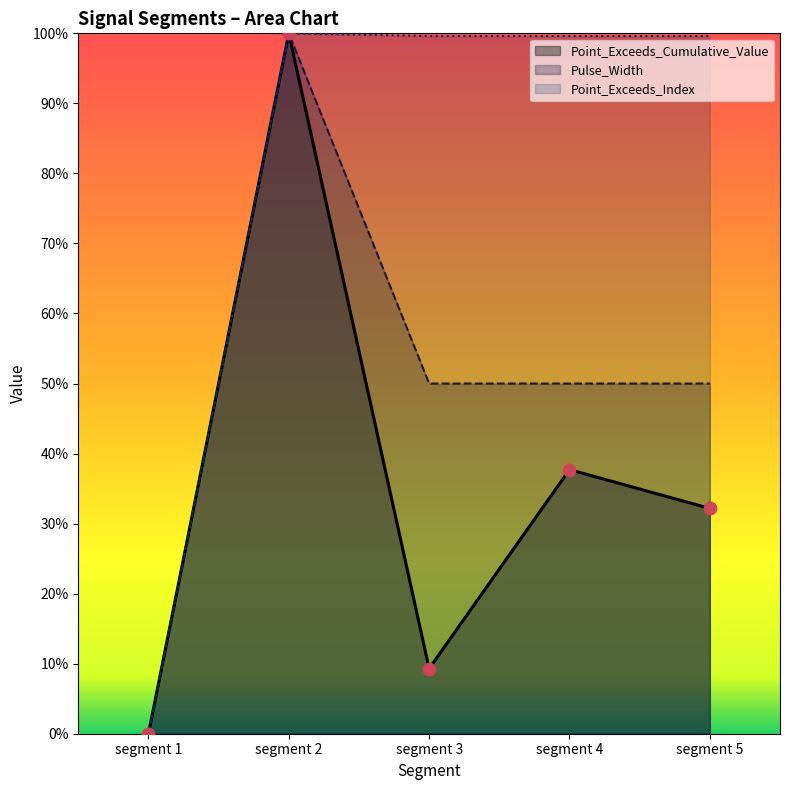

Which series contains the highest Y value?

Point_Exceeds_Cumulative_Value